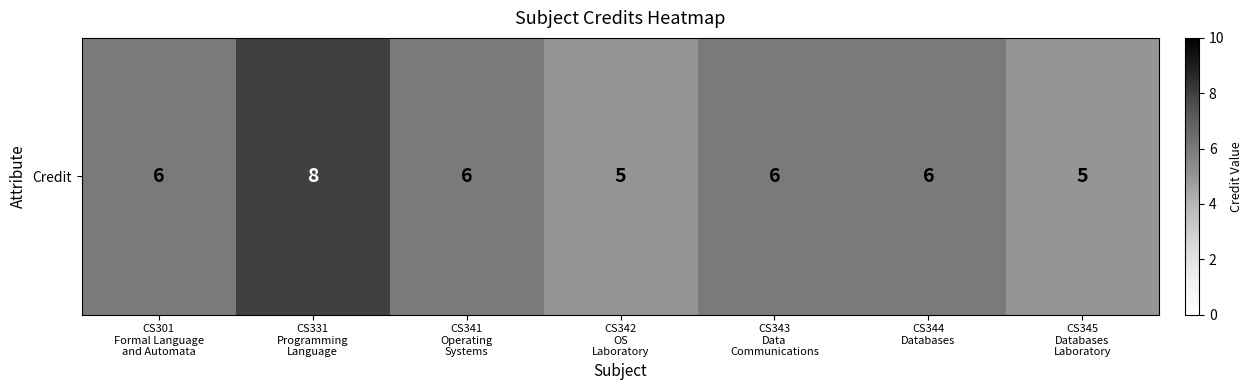

What is the greatest value displayed?

8